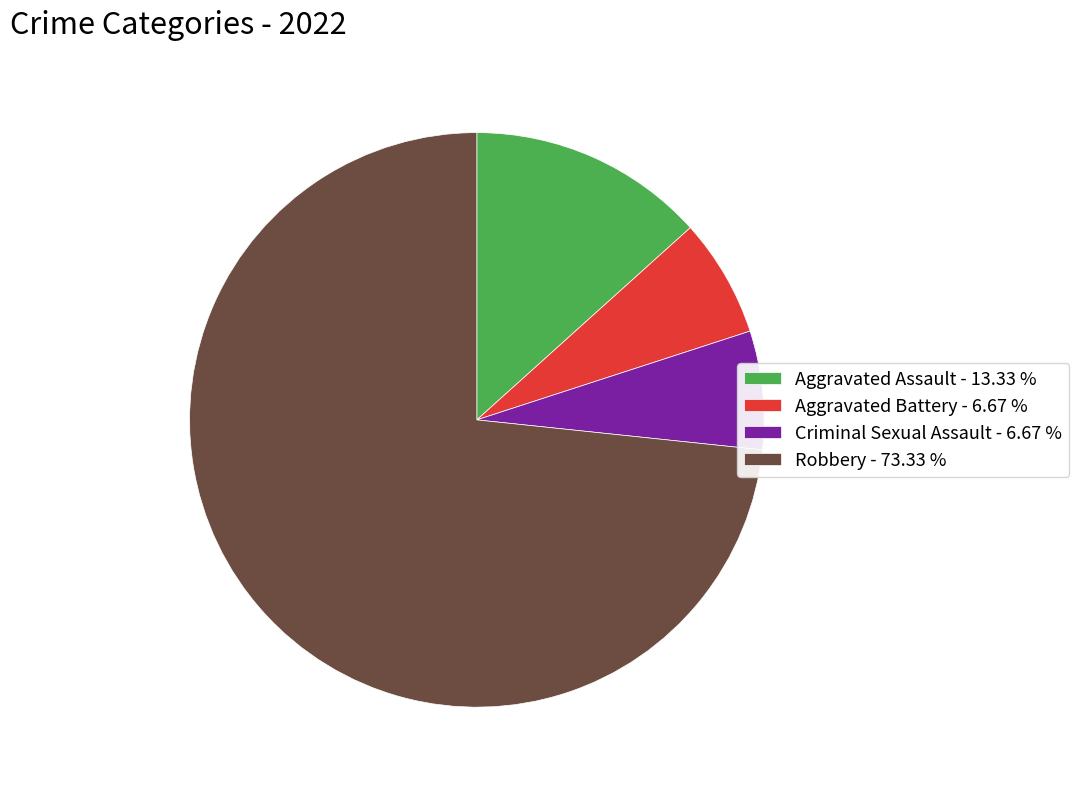

Which has a higher value, Aggravated Battery - 6.67 % or Aggravated Assault - 13.33 %?

Aggravated Assault - 13.33 %